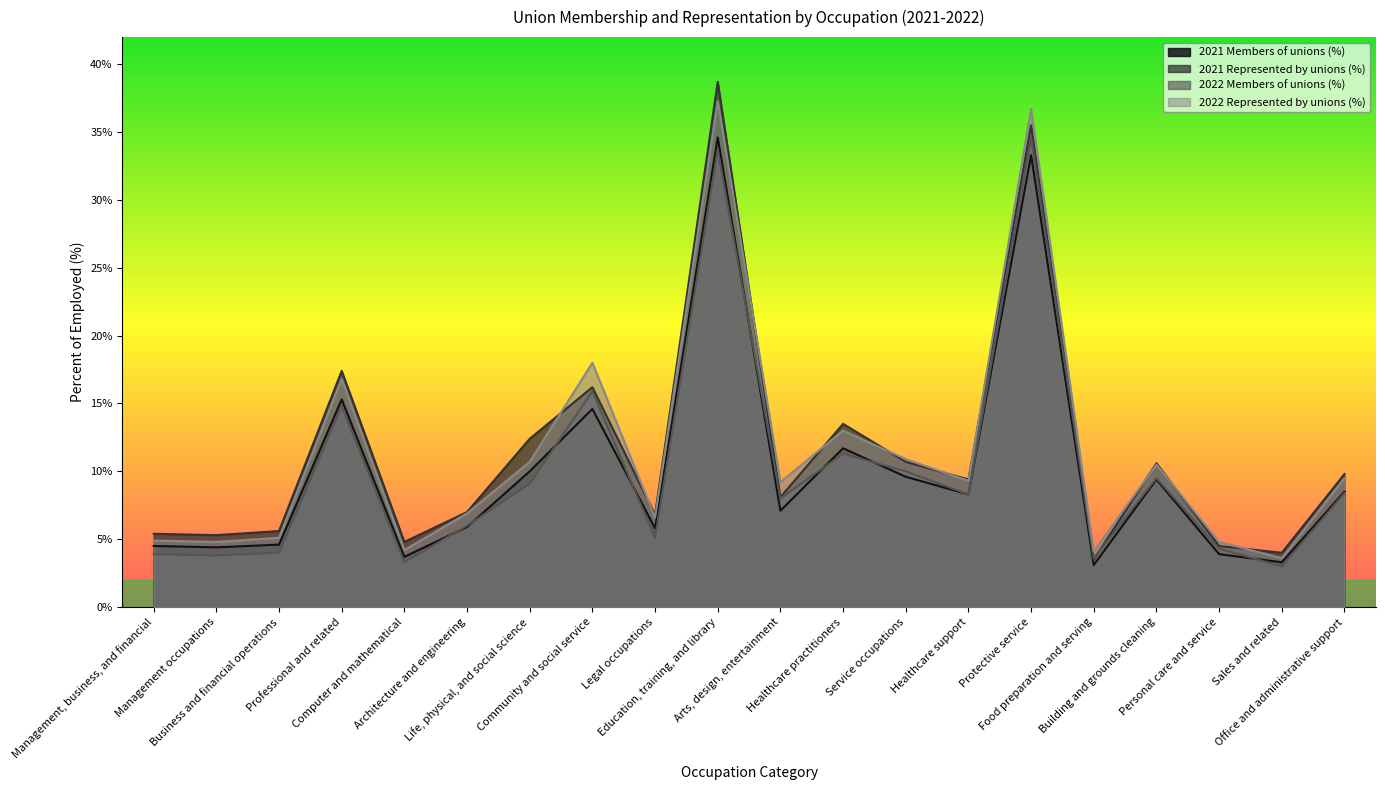

True or false: 2022 Members of unions (%) and 2022 Represented by unions (%) intersect in this chart.

False